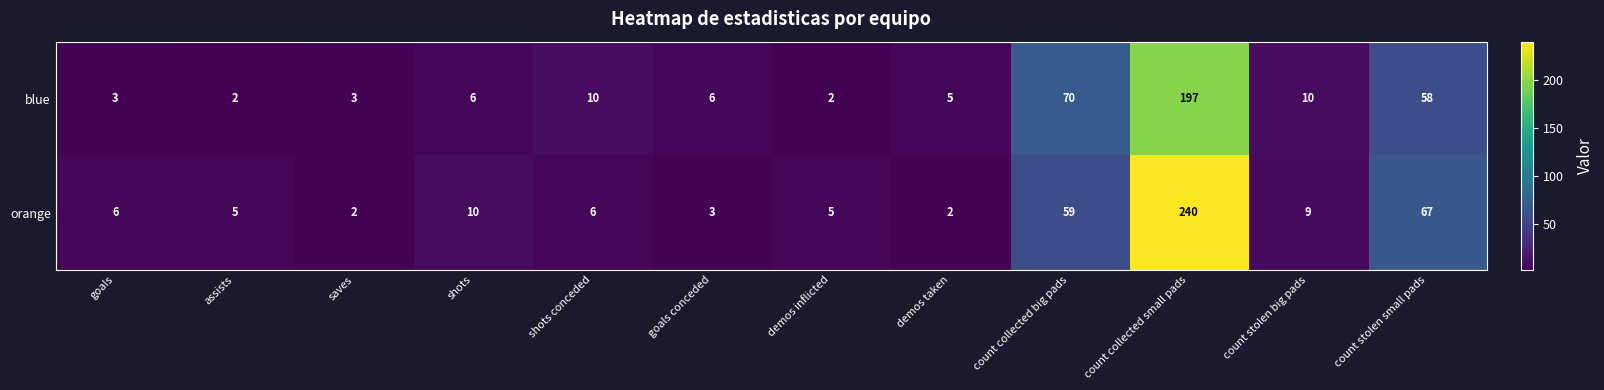

Count the number of data series in this chart.

2